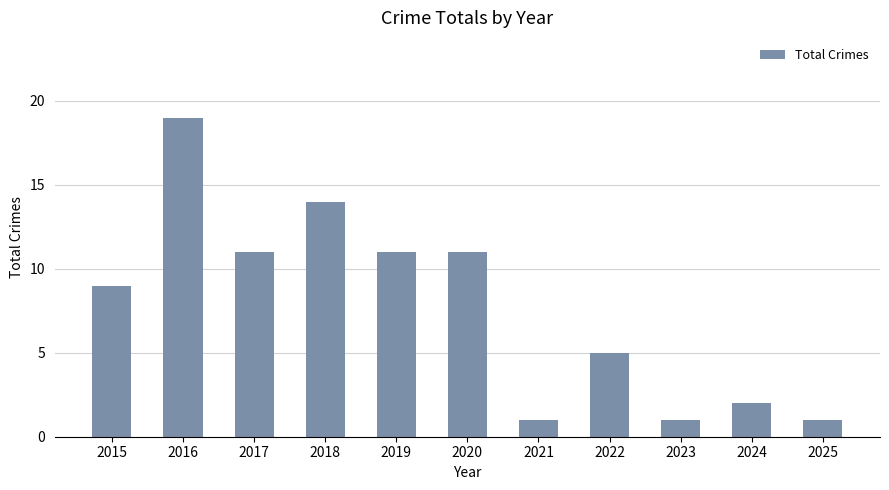

Which label corresponds to the largest value in the chart?

2016